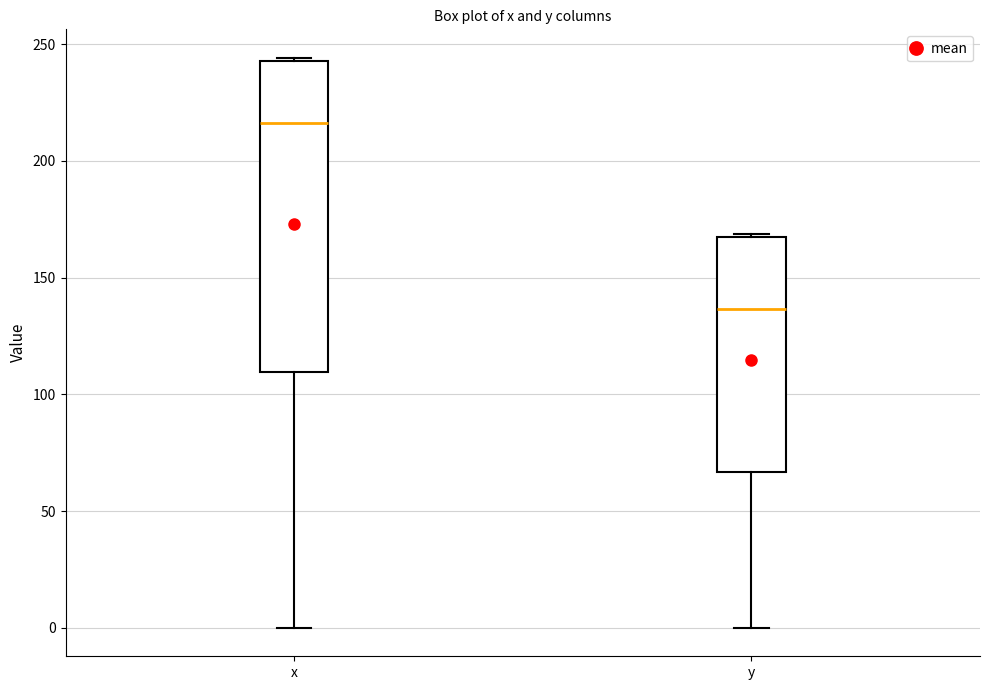

Reading left to right, read every box against the y-axis: the position of its median line, the range the box covers, and the ends of its whiskers. The values are not printed on the chart, so give them approximately, as read against the axis.

x: median 215, box 110 to 245, whiskers 0 to 245
y: median 135, box 65 to 165, whiskers 0 to 170